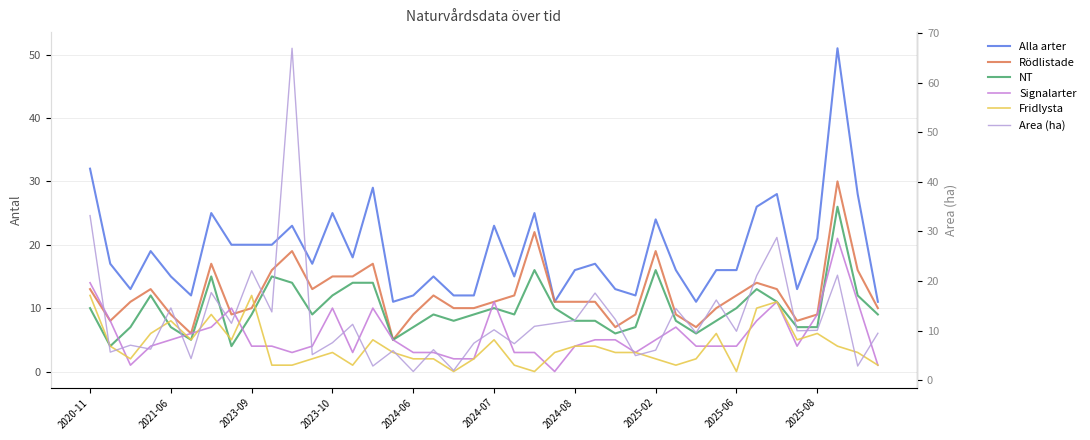

At how many categories does at least one series exceed 58?

1